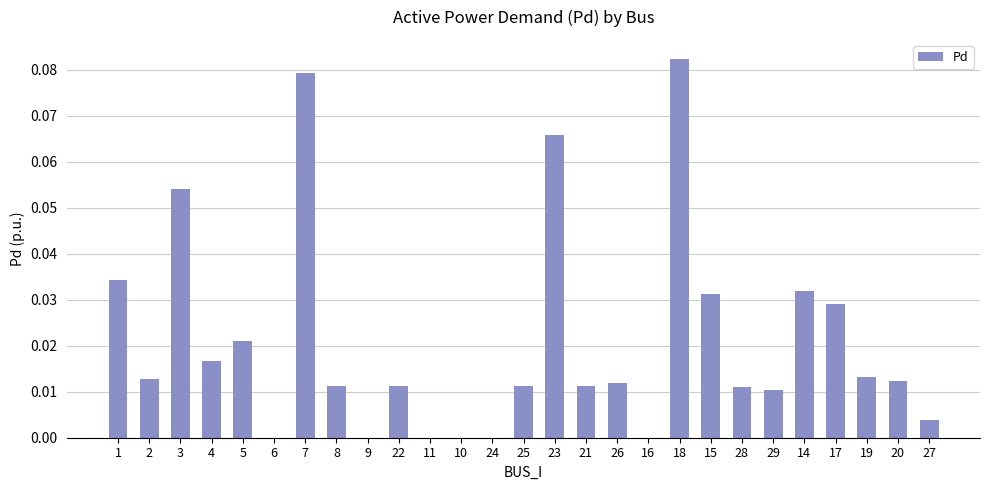

Is it true that the value at 14 is 0.0?

True